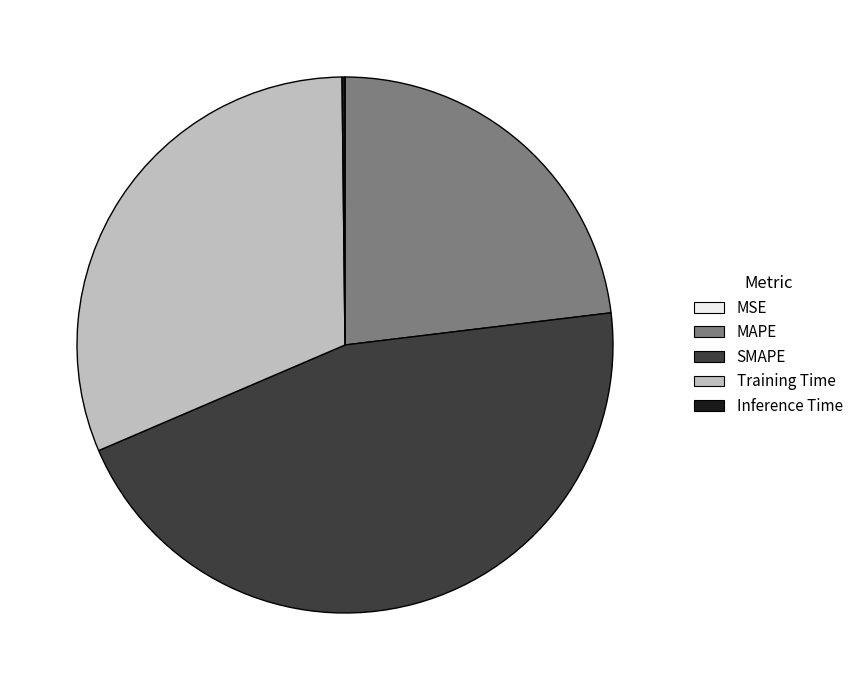

Combined, do SMAPE and Training Time account for over 50%?

Yes